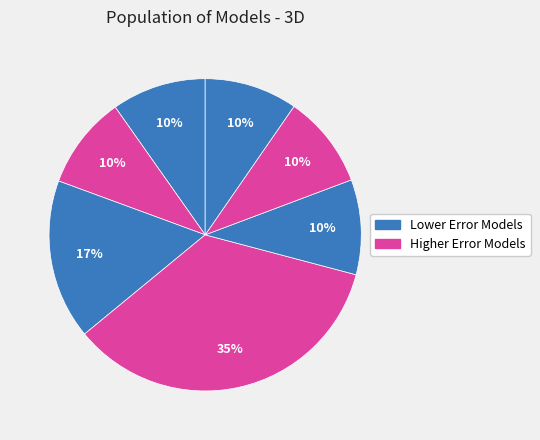

How many slices are in this pie chart?

7